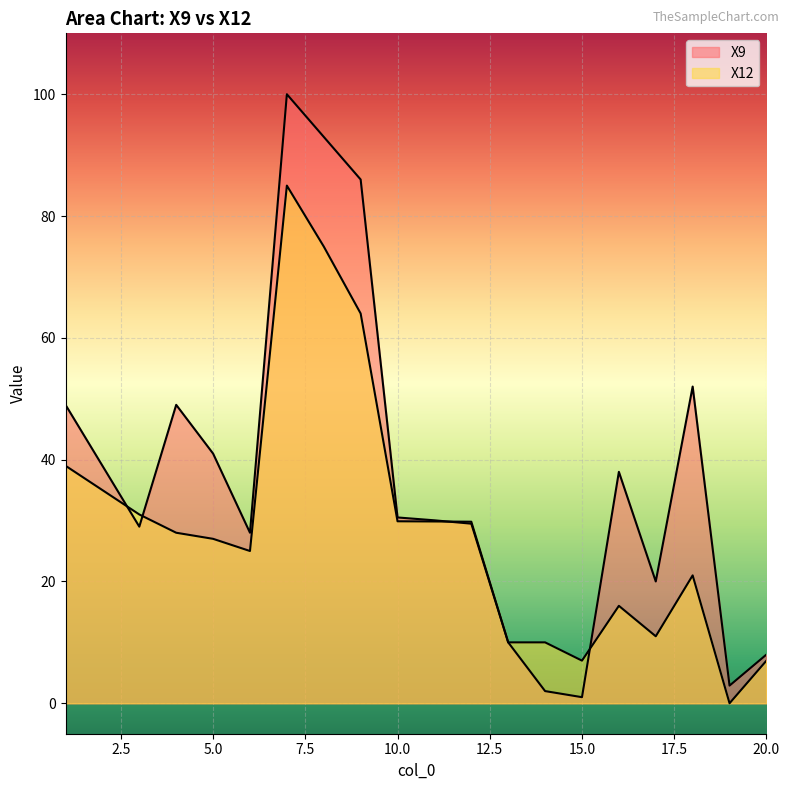

At which category does X12 reach its first local peak?

7